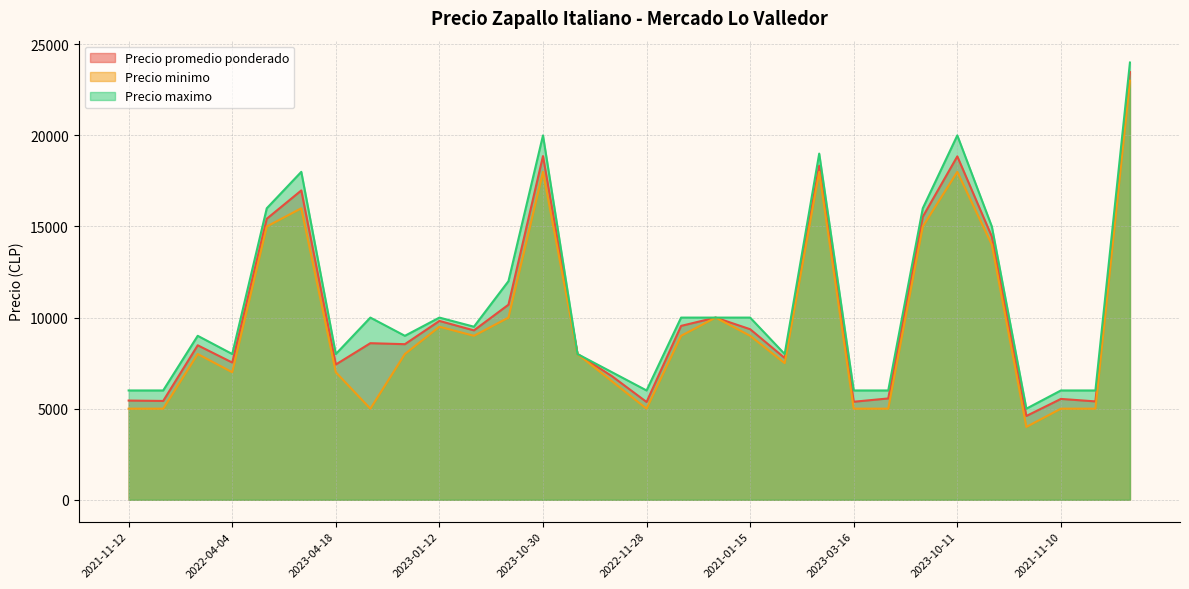

Is it true that Precio minimo equals 9031 at 2023-10-25?

False